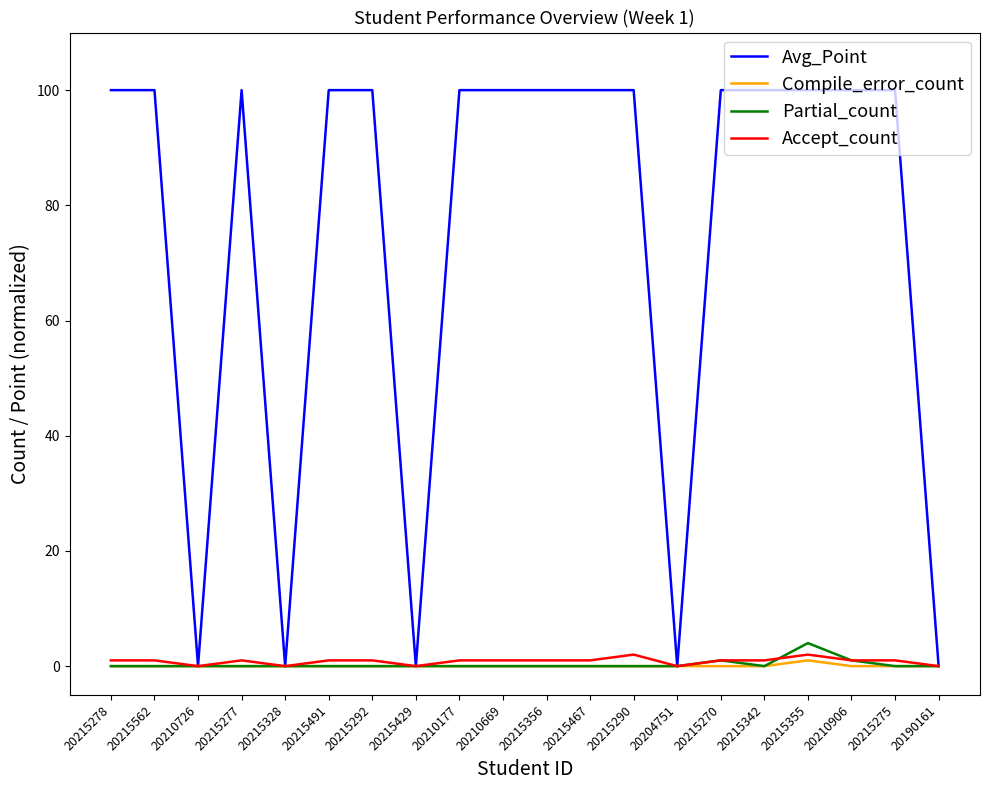

True or false: Avg_Point has a value of 100 at 20215270.

True